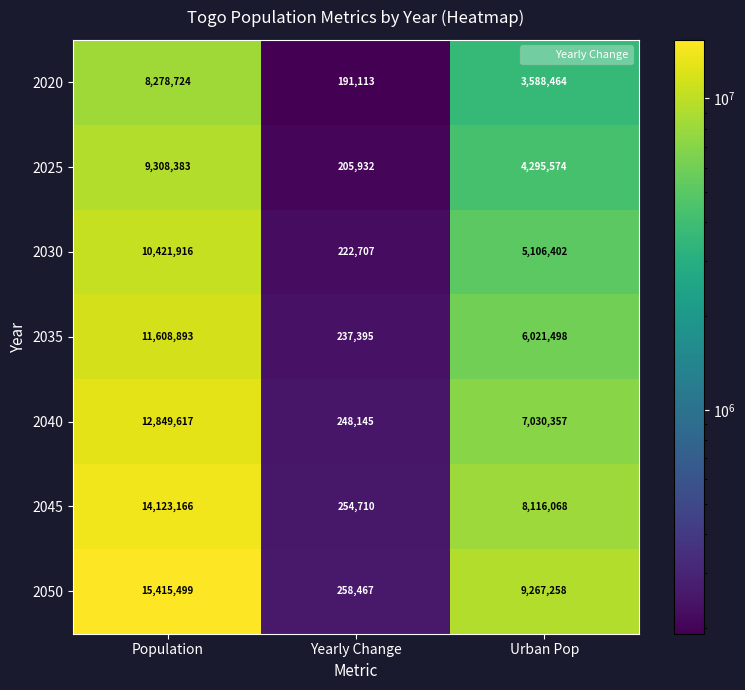

The 2020 series shows 12250855 at Population. True or false?

False